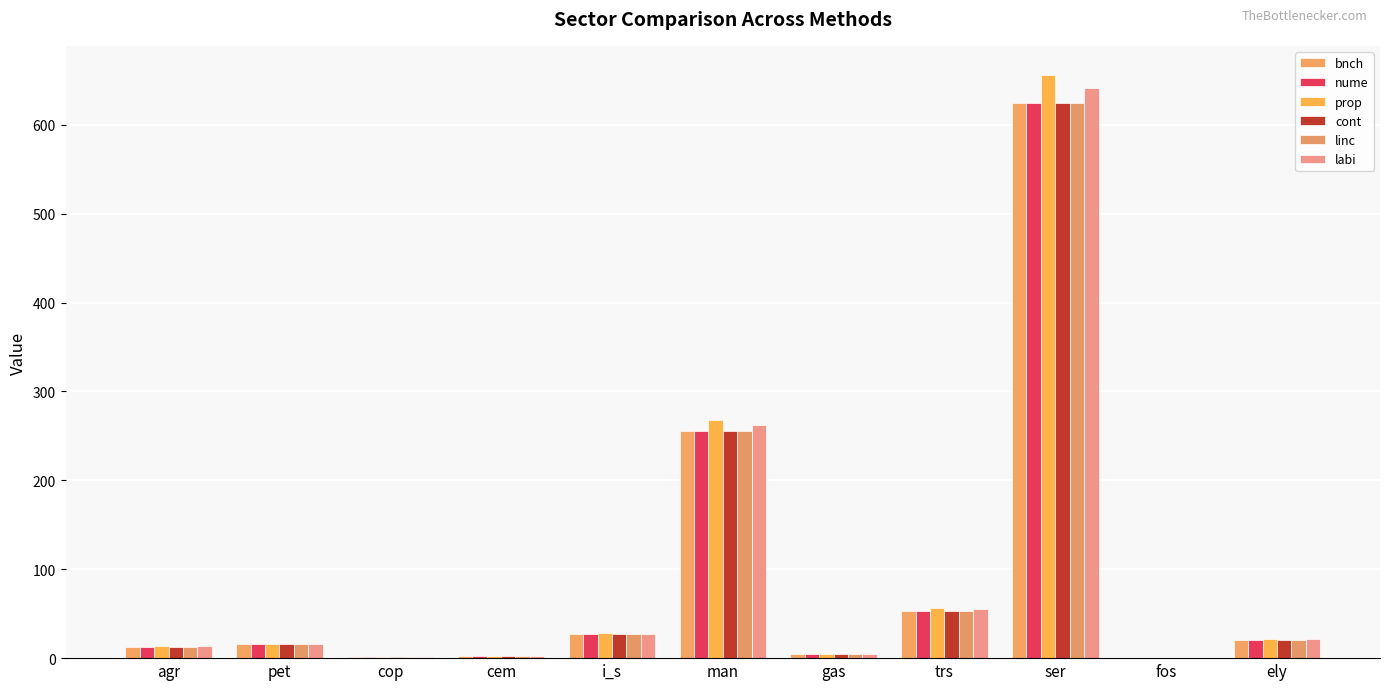

How many groups of bars are there?

11